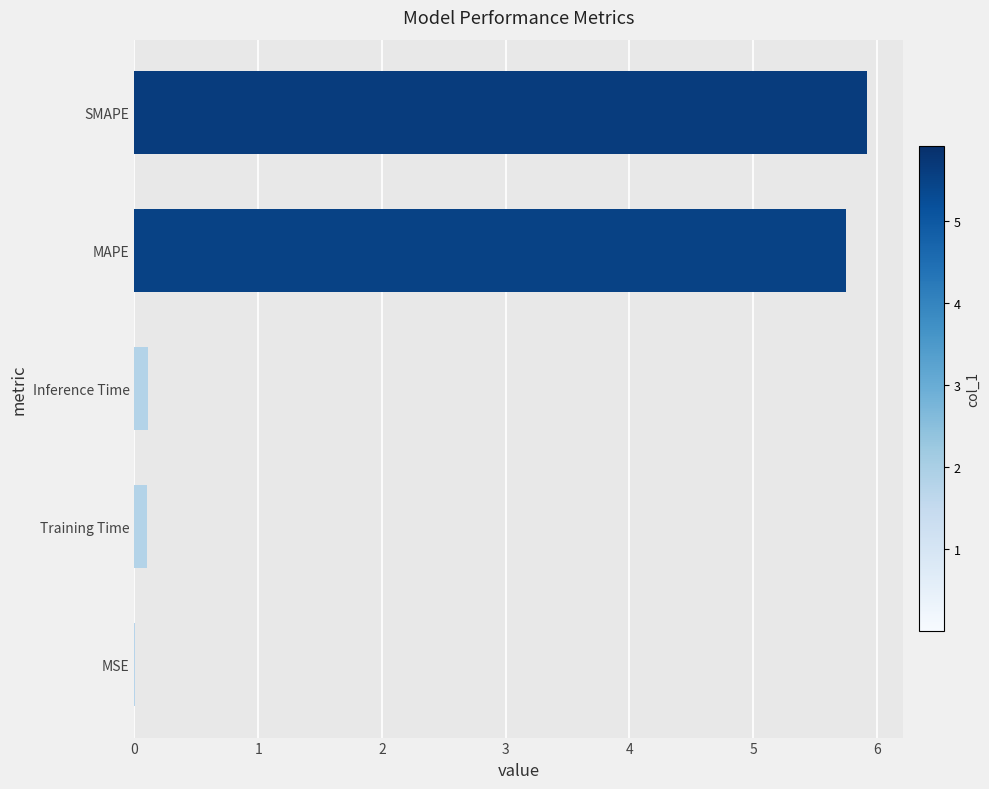

What is the sum of all values?

11.9